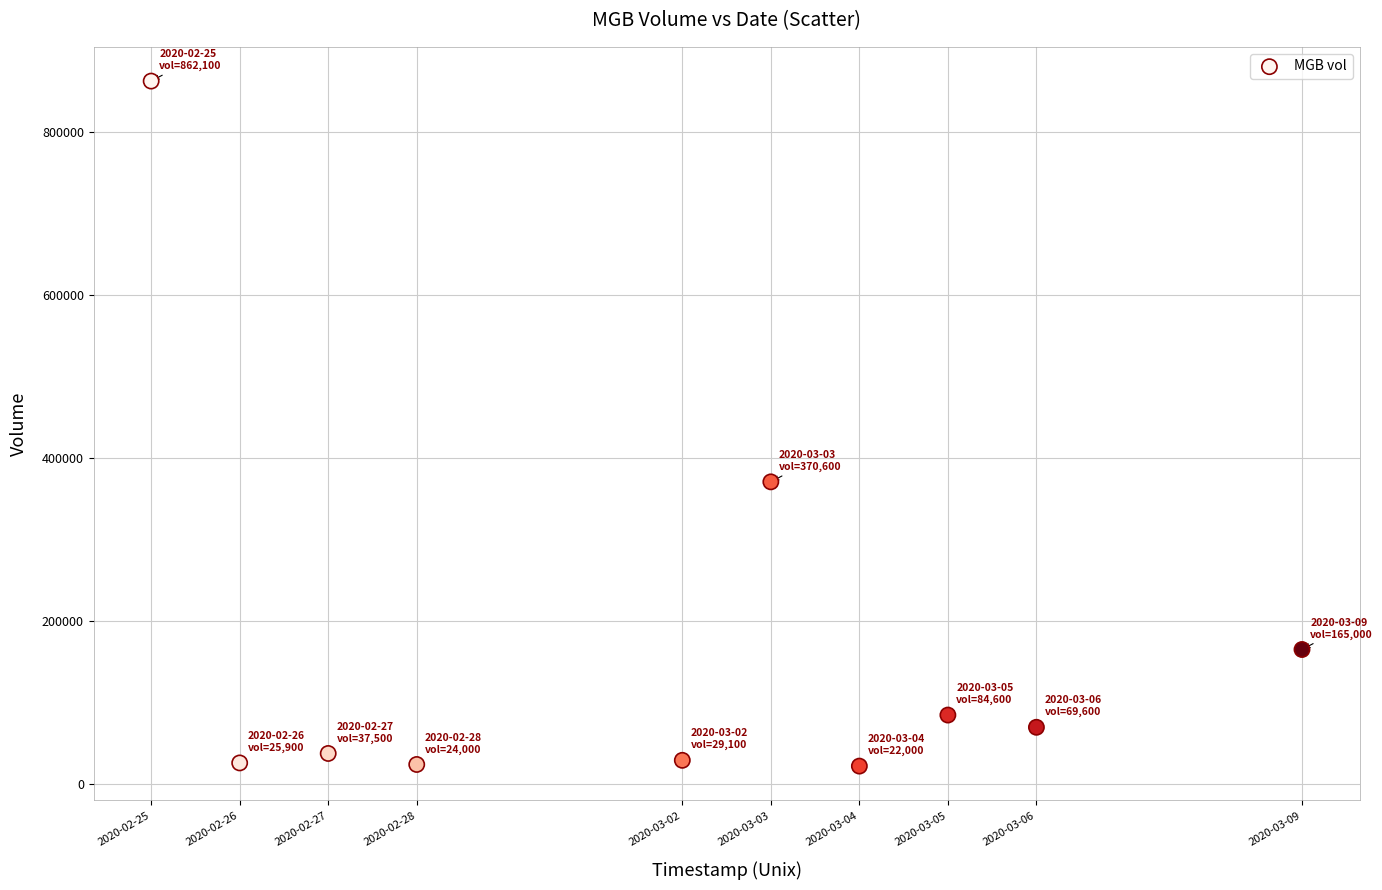

What Y value in the scatter plot is closest to 442050?

370600